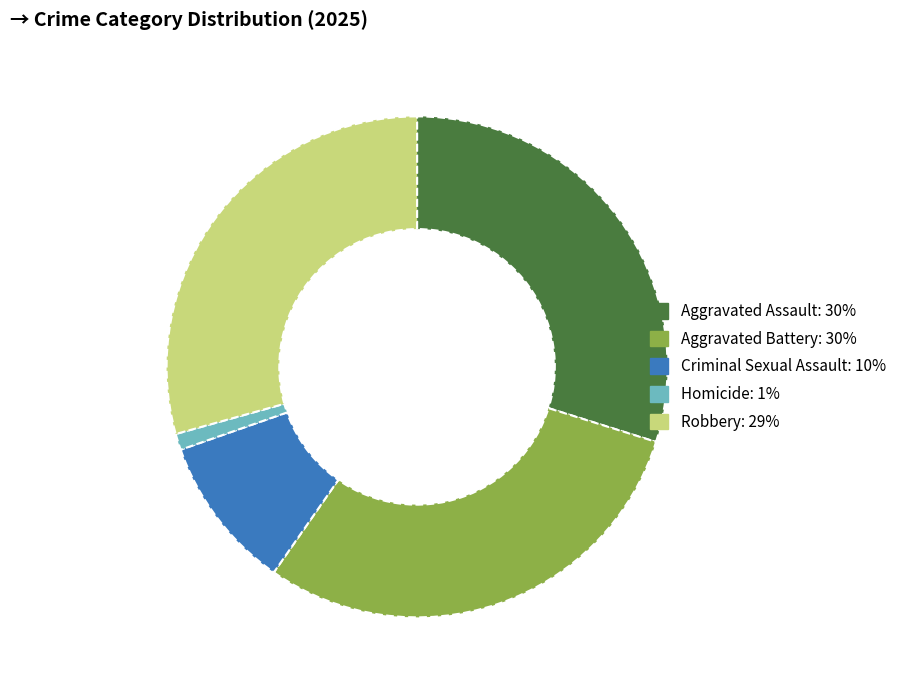

Combined, do Aggravated Assault: 30% and Homicide: 1% account for over 50%?

No